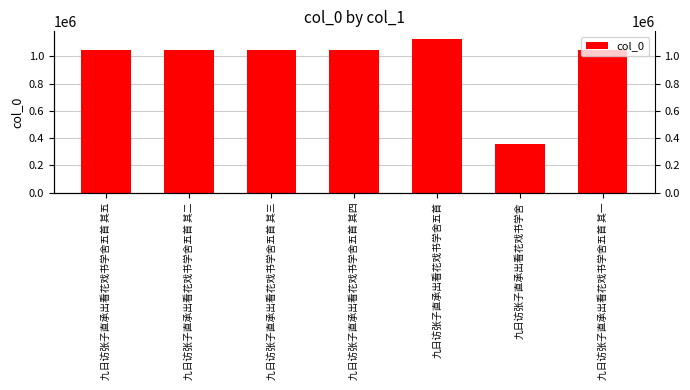

What is the value of the 7th bar from the left?

1047366